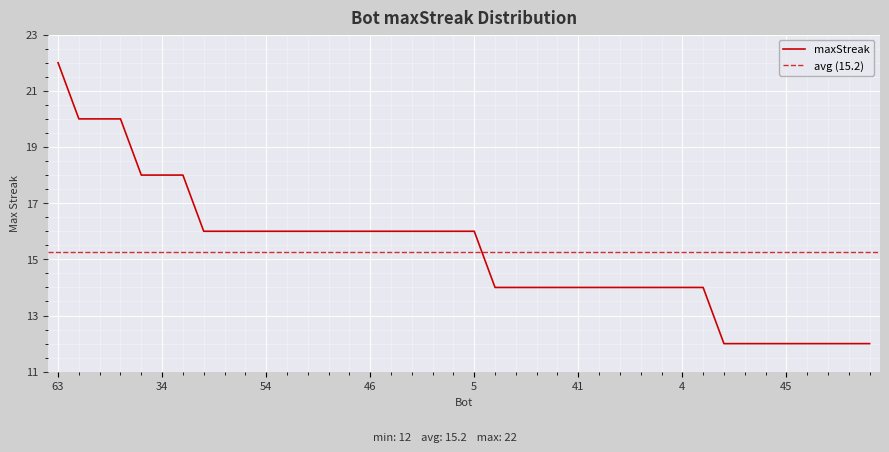

At which category does the chart reach its minimum across all series?

80